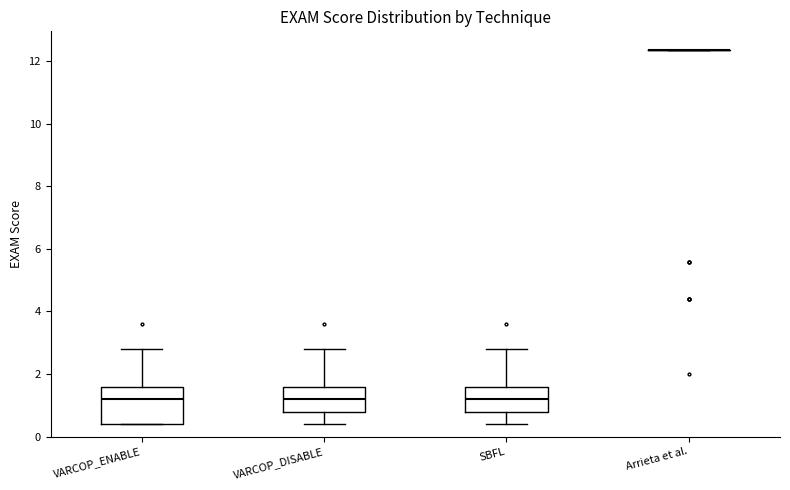

Which box is the tallest, from its lower edge to its upper edge?

VARCOP_ENABLE